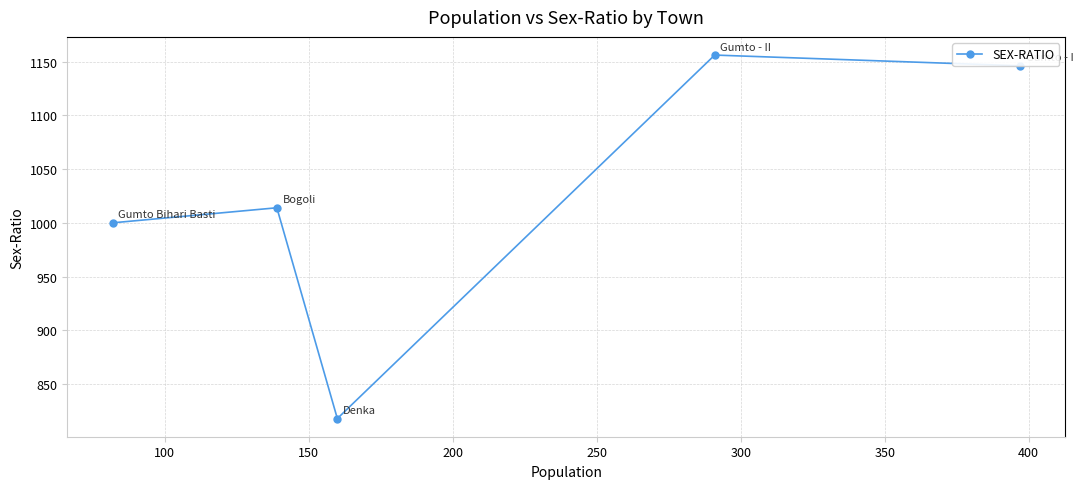

How many data points are above 1014?

2